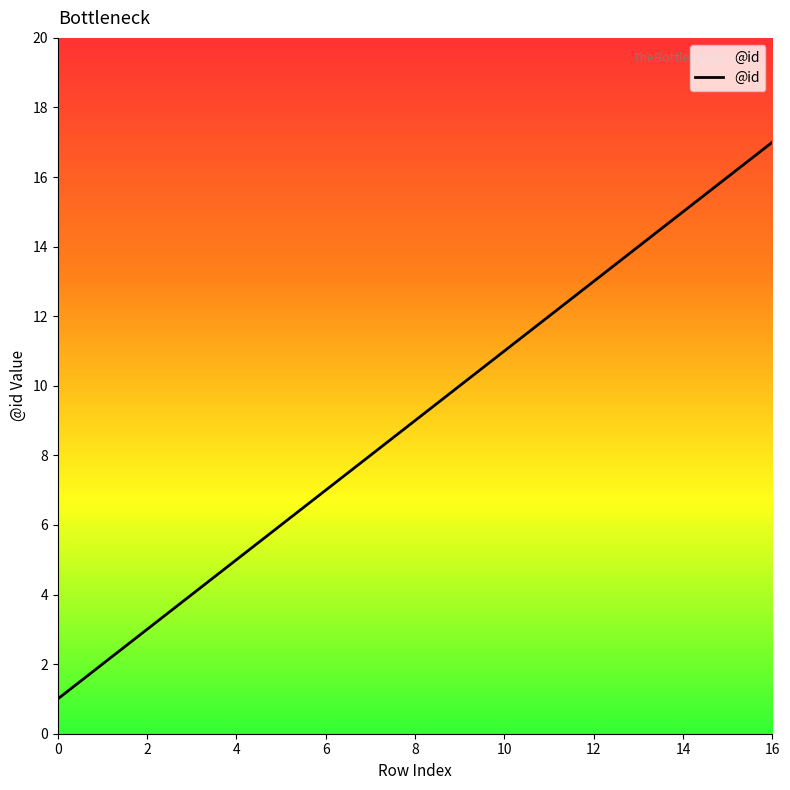

What is the difference between the second highest and second lowest values?

14